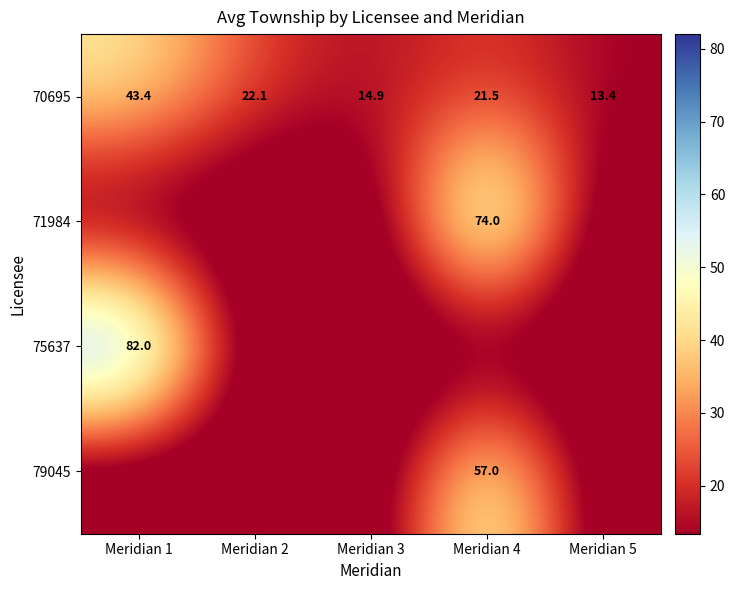

At how many categories does at least one series exceed 64?

2